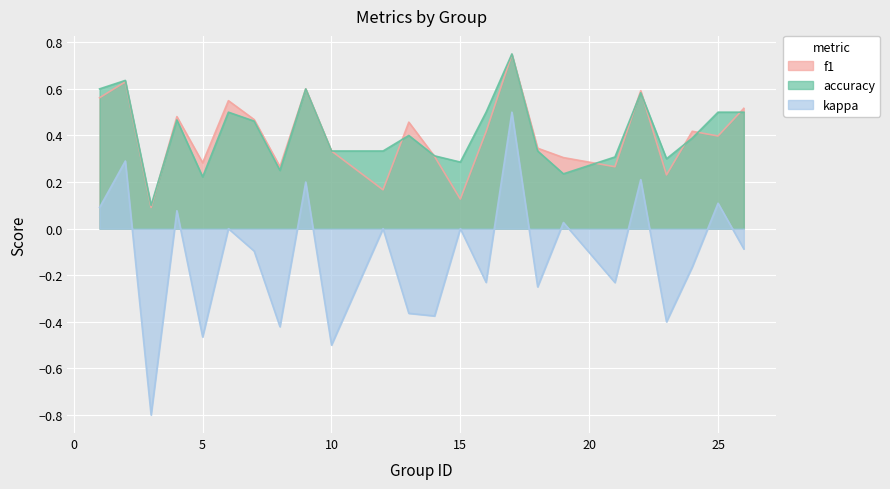

How many lines are shown in the chart?

3